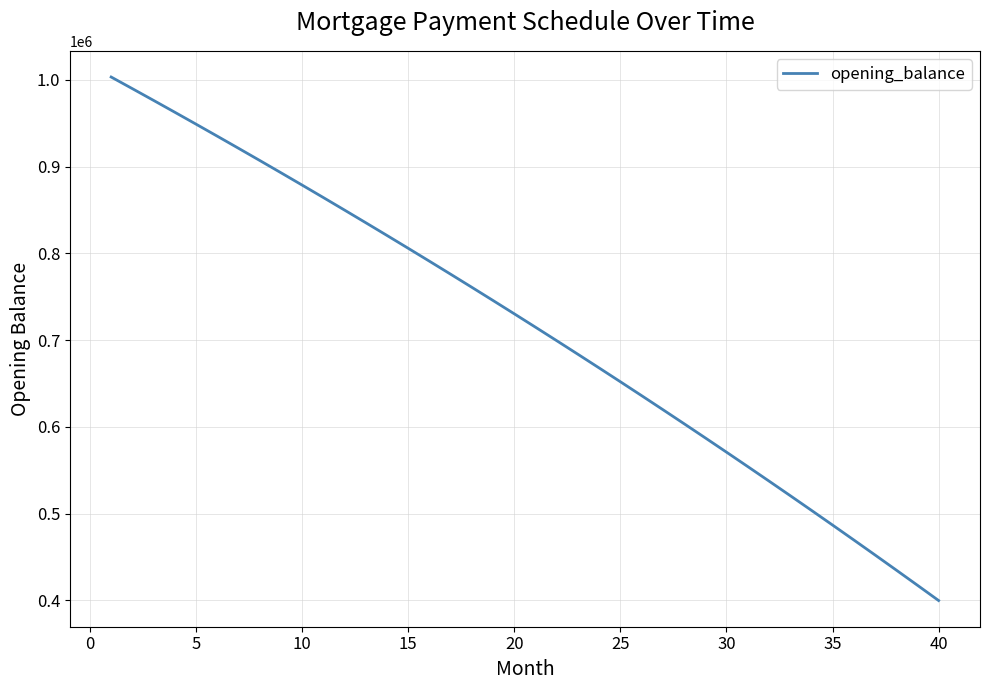

What is the minimum value shown in the chart?

399832.1